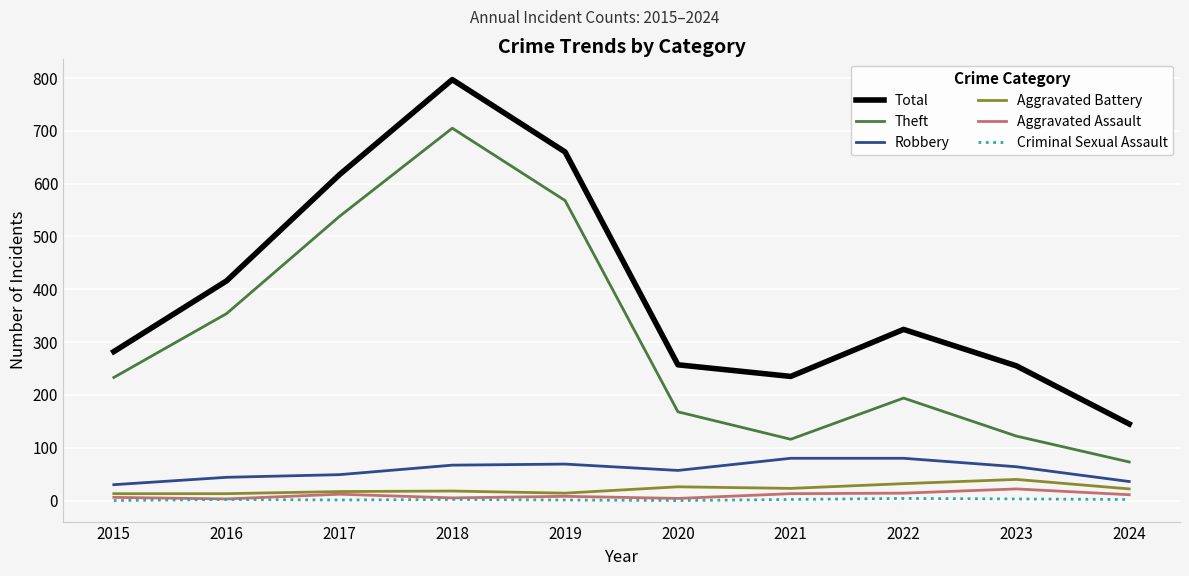

At which category is the sum across all series the highest?

2018